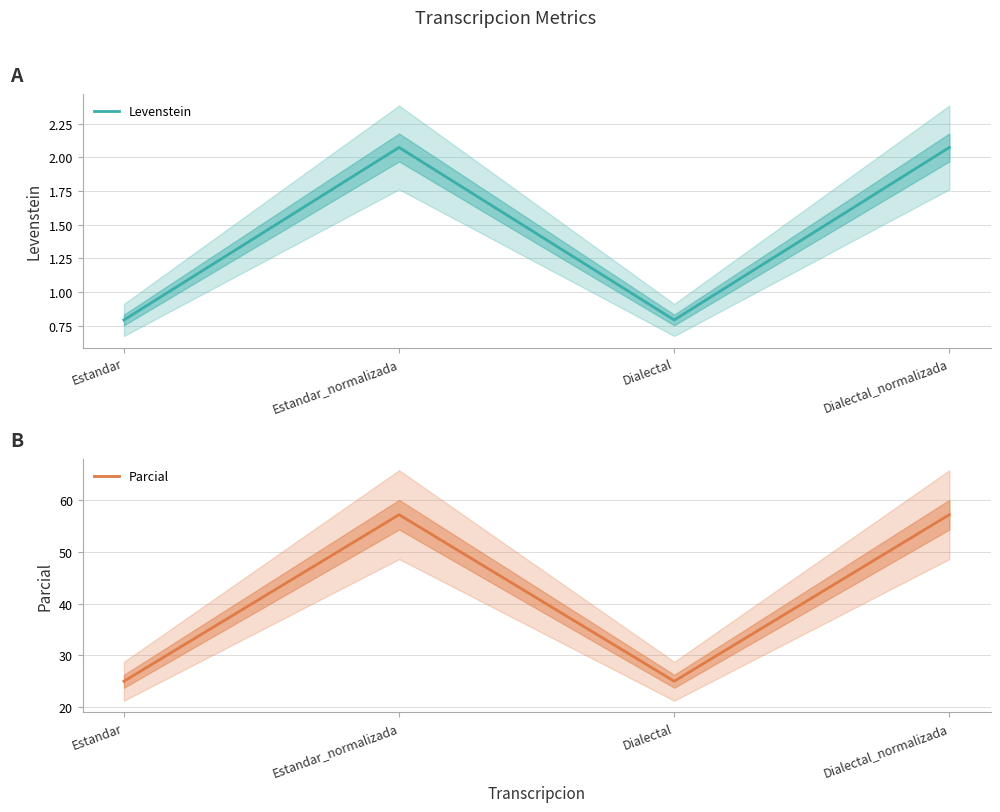

True or false: Levenstein and Parcial cross at least once.

False